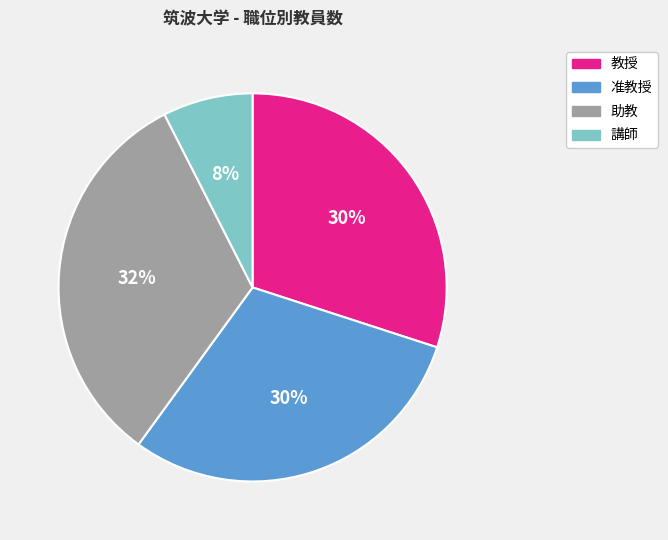

To the nearest percent, what portion does 准教授 represent?

30%